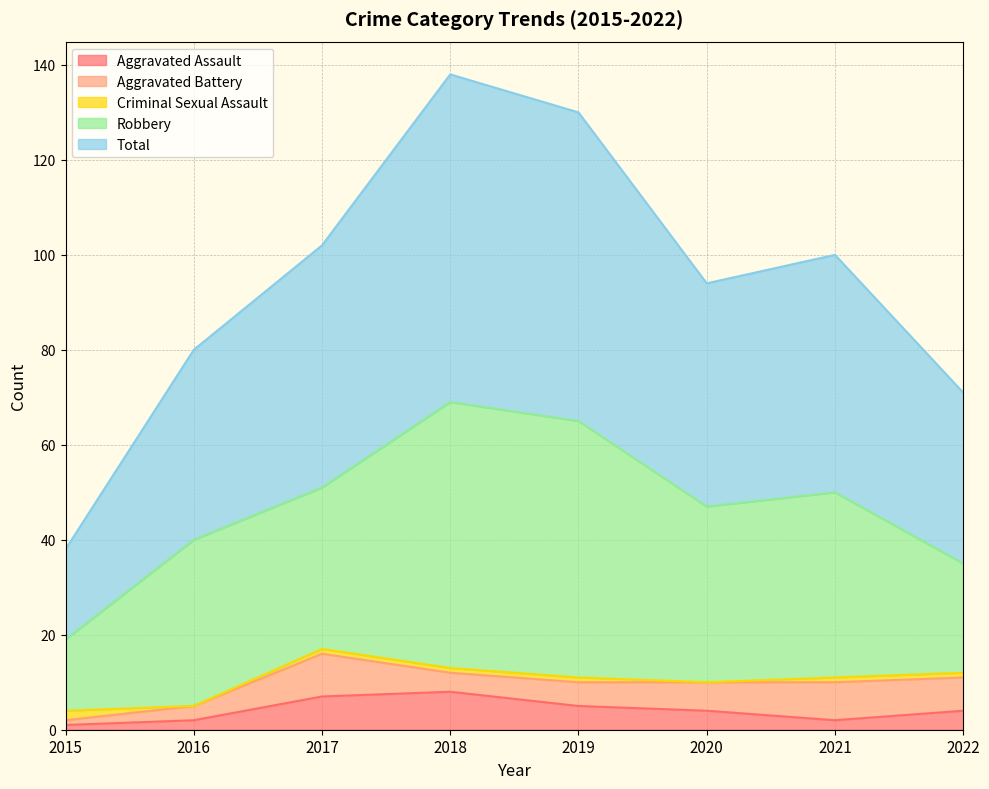

Read the Robbery value at 2022, to the nearest 5.

25